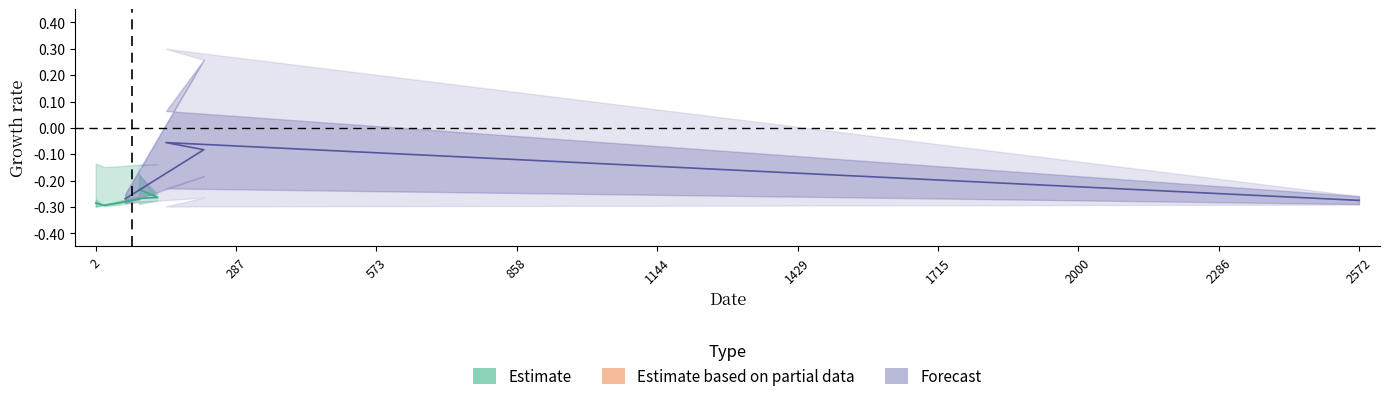

True or false: there are more than 2 points higher than both neighbors.

False